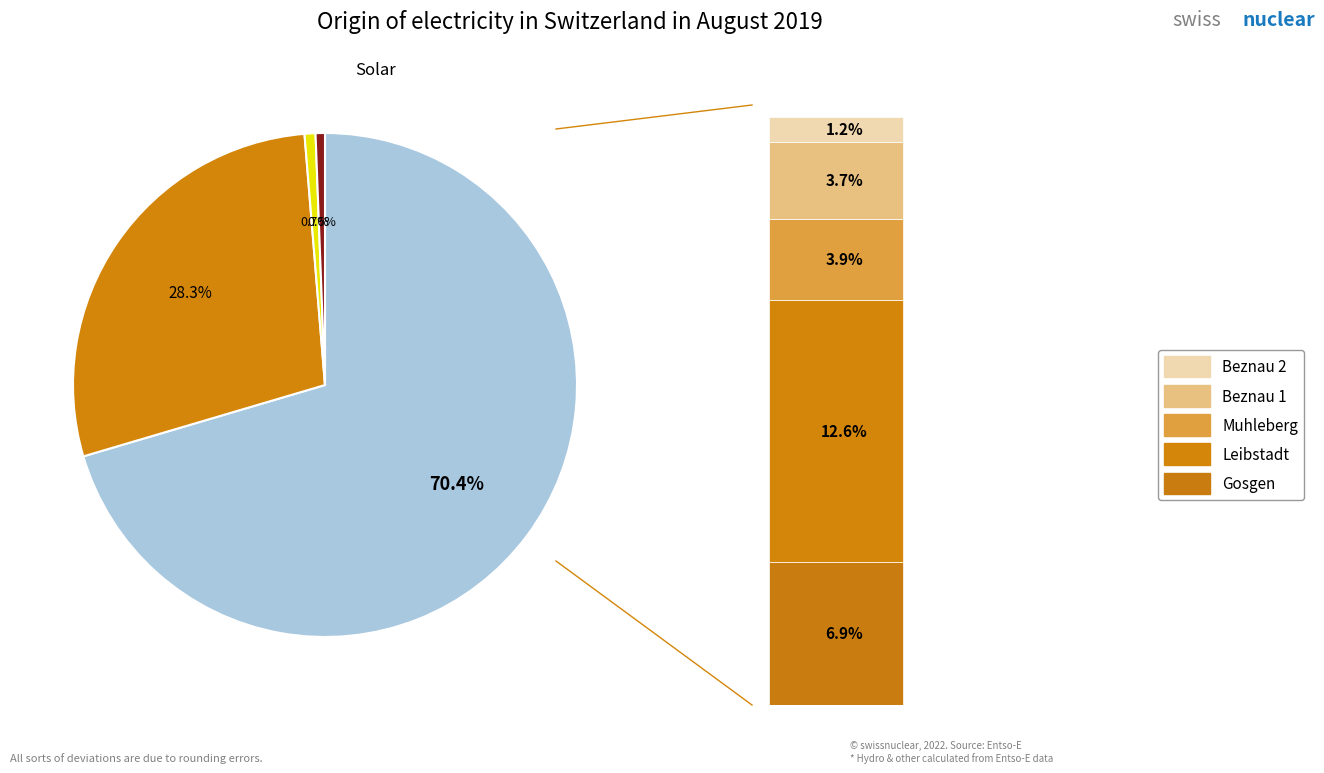

The 2 slice represents 8% of the pie. True or false?

False